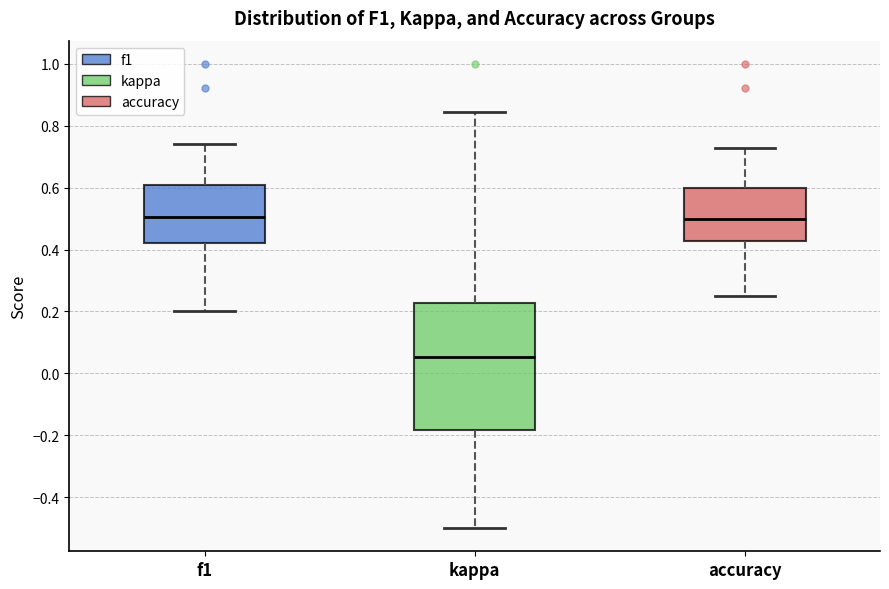

Where is the upper edge of the box for kappa on the y-axis? The values are not printed on the chart, so give them approximately, as read against the axis.

0.22